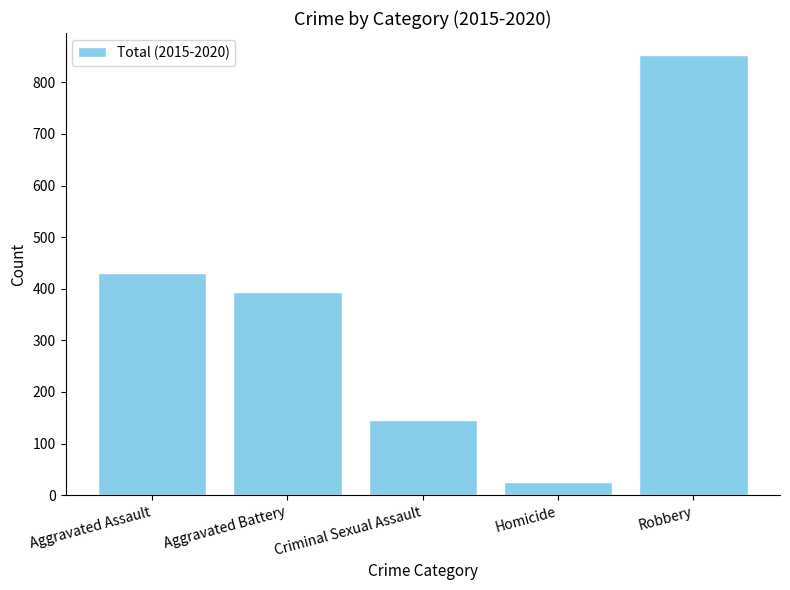

Reading left to right, transcribe all the data shown in this chart.

Aggravated Assault=430	Aggravated Battery=393	Criminal Sexual Assault=146	Homicide=26	Robbery=853